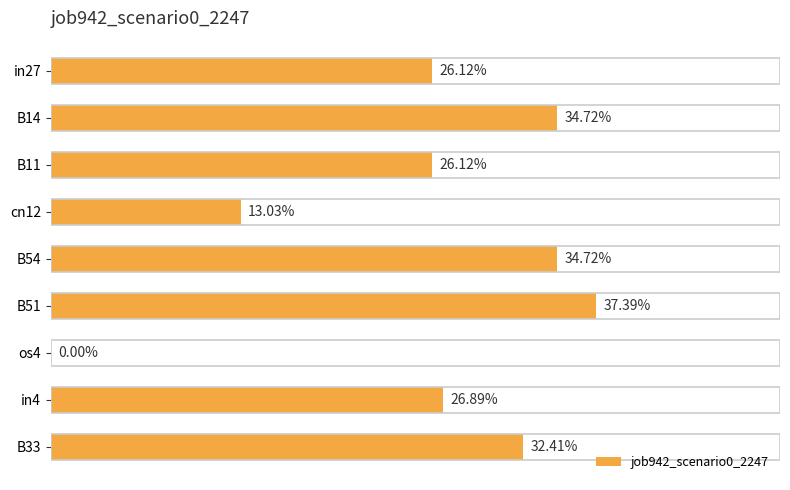

How many data points are above 0?

8